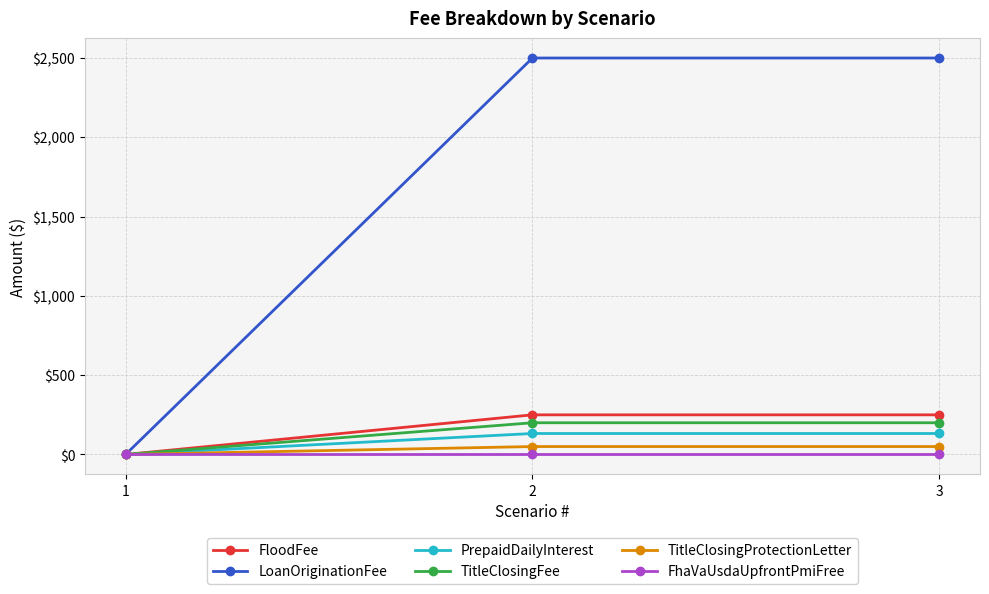

Is the value of FhaVaUsdaUpfrontPmiFree at 1 greater than the value of LoanOriginationFee at 2?

No